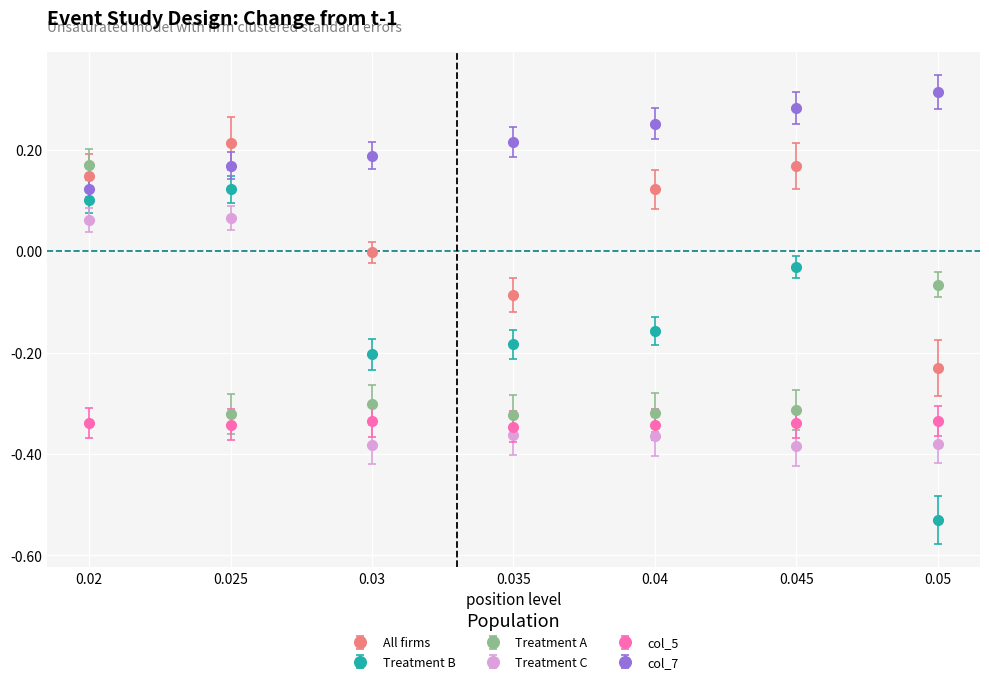

What is the sum of the col_5 values at 0.02 and 0.045?

-0.7